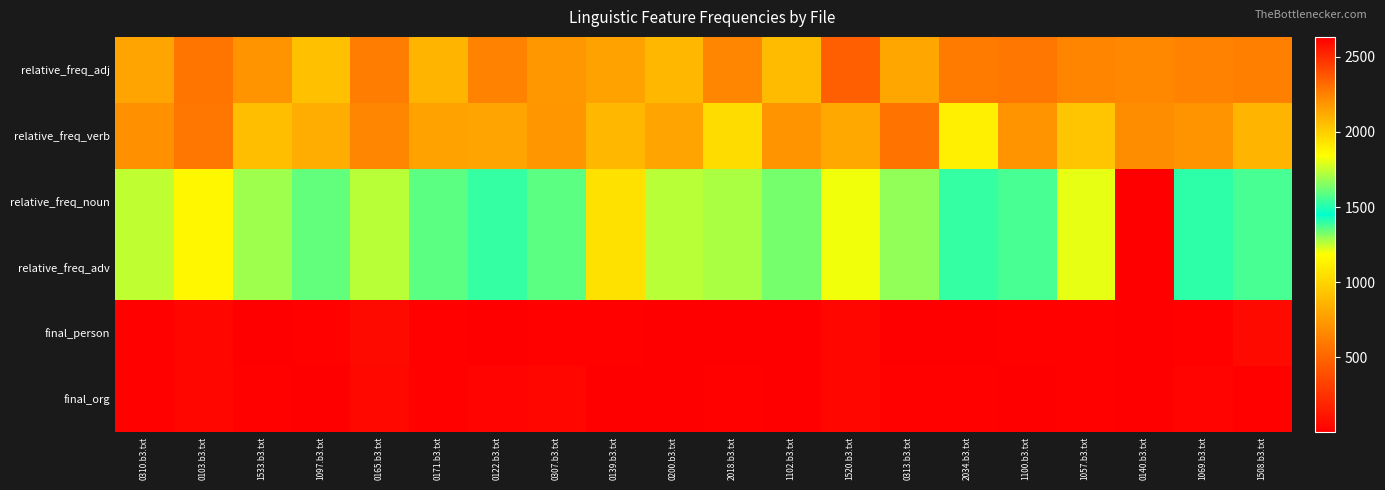

How many categories are shown in the chart?

20